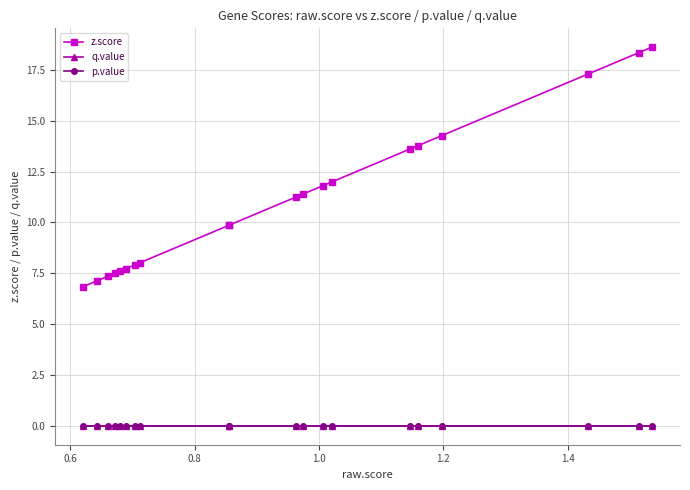

Does the chart display data point markers on the line(s)?

Yes